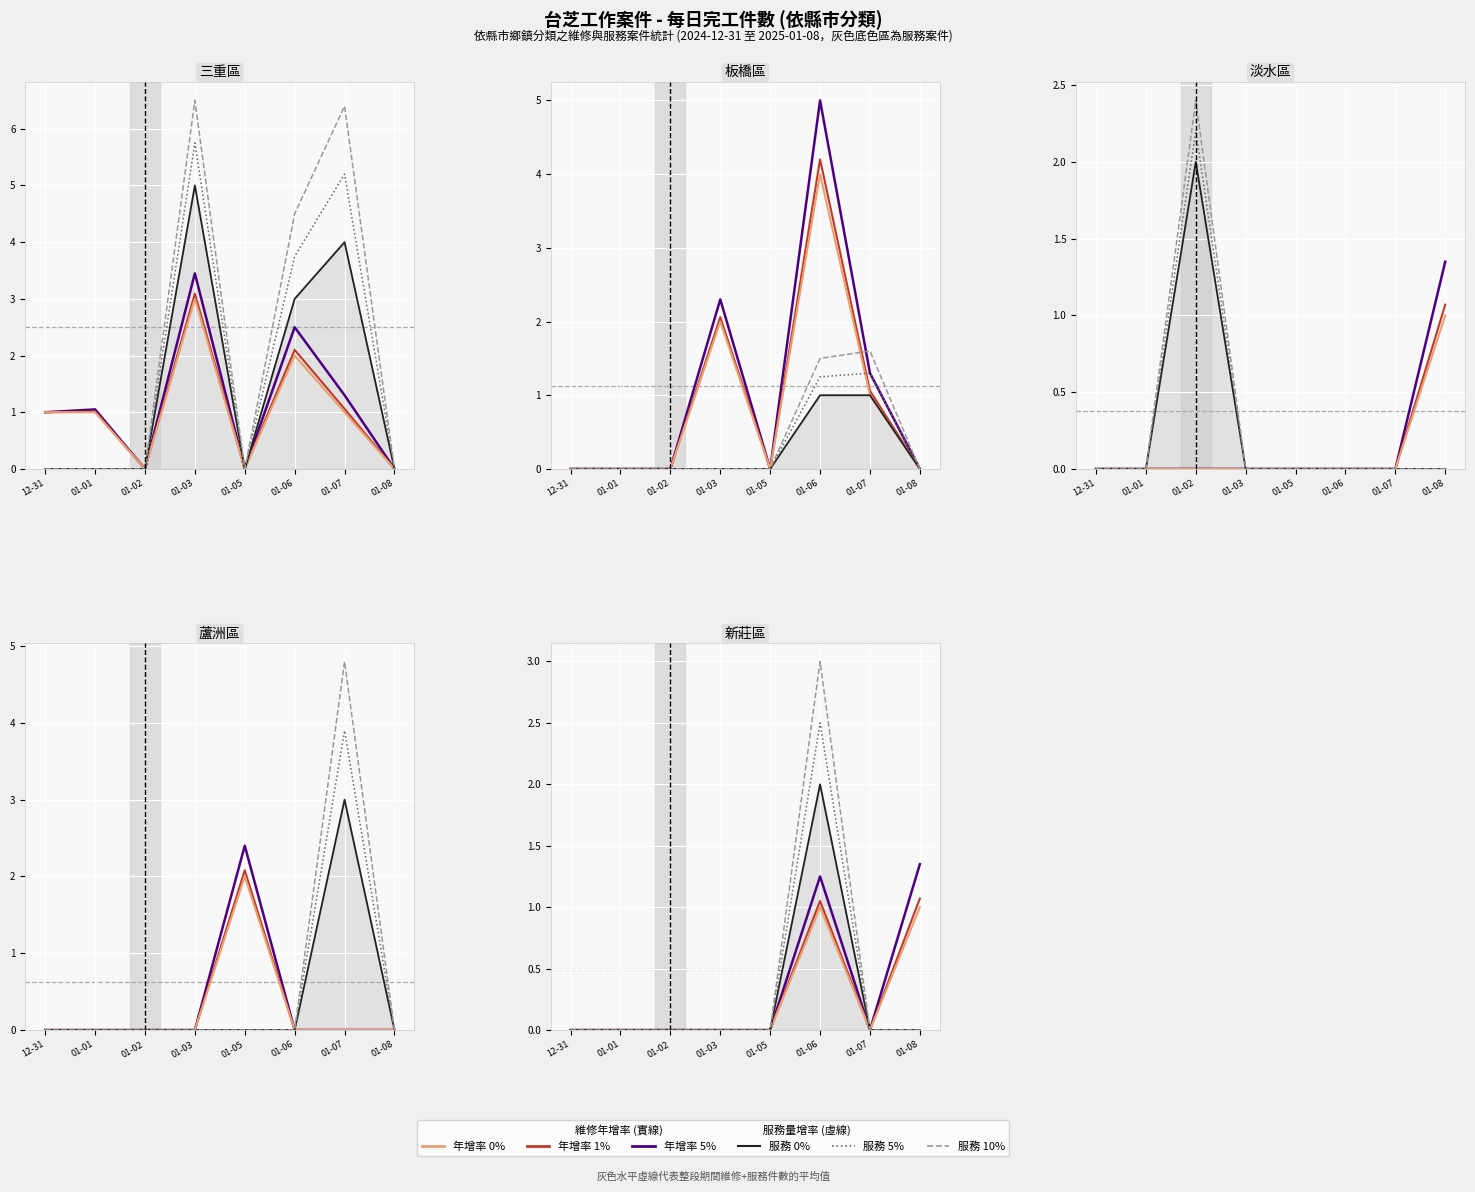

True or false: svc 0% and 1% intersect in this chart.

False